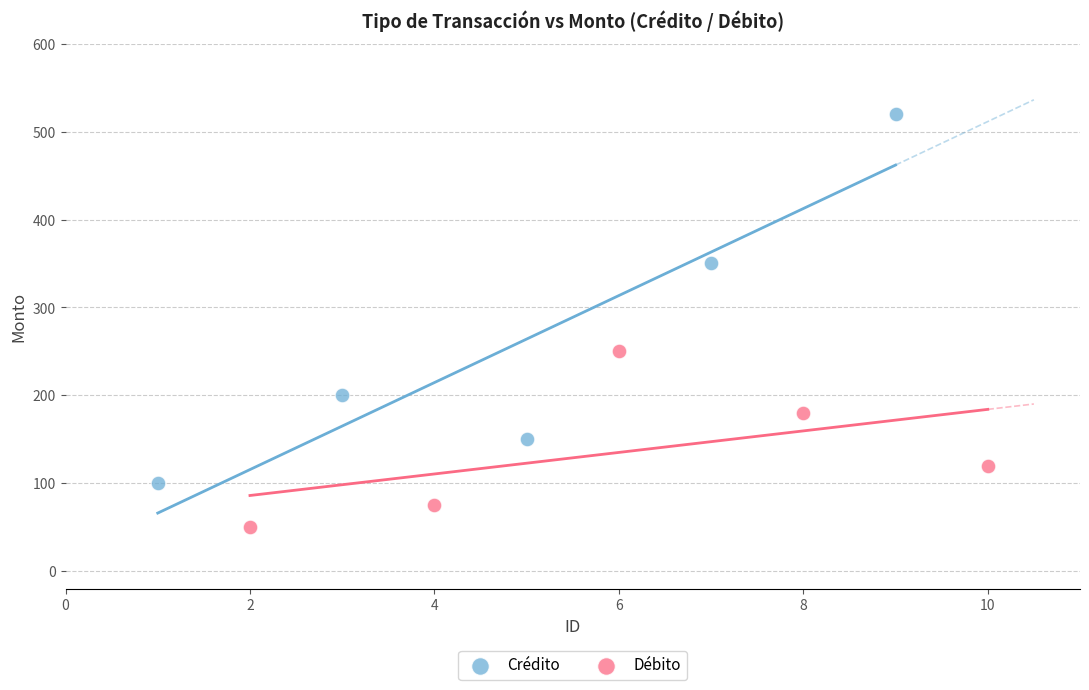

What are all the series names shown in the legend?

Crédito, Débito